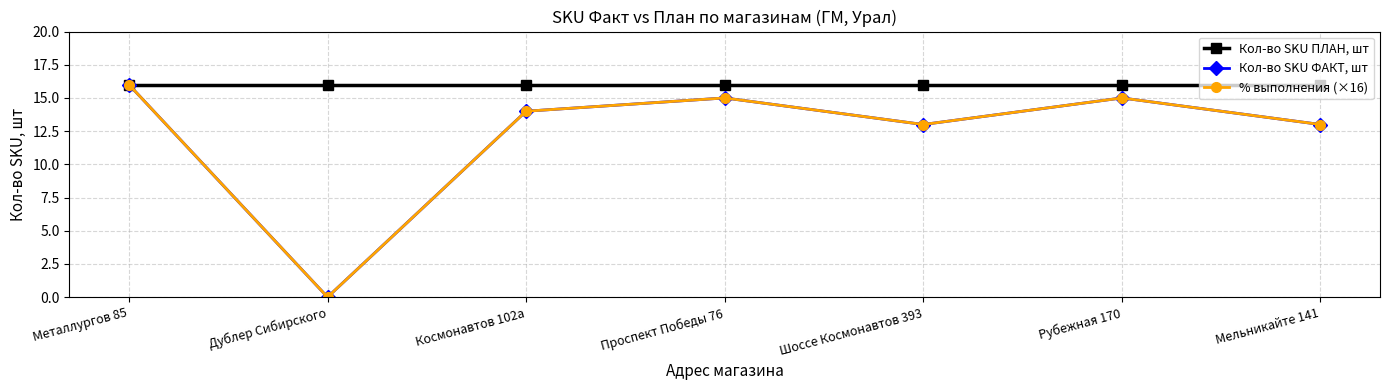

What is the spread (max minus min) of values at Дублер Сибирского?

16